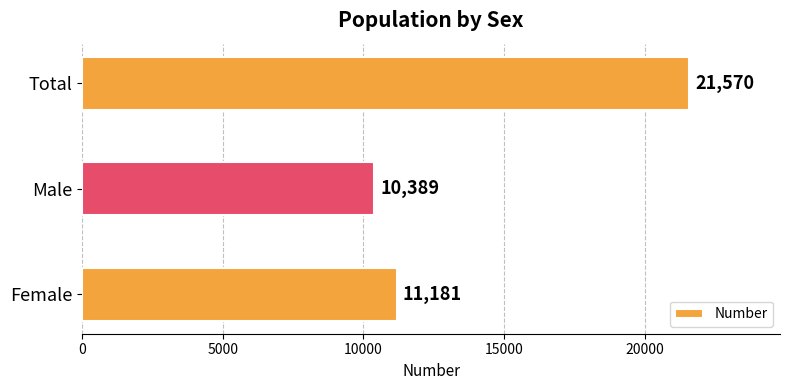

At which category does the chart reach its peak across all series?

Total